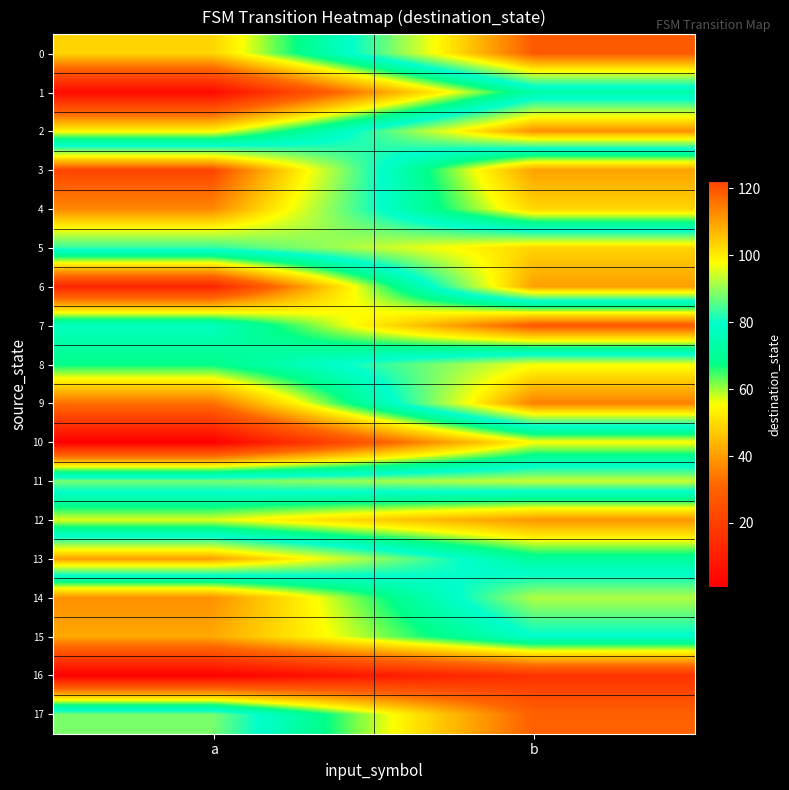

What is the difference between the highest and lowest values at a?

121